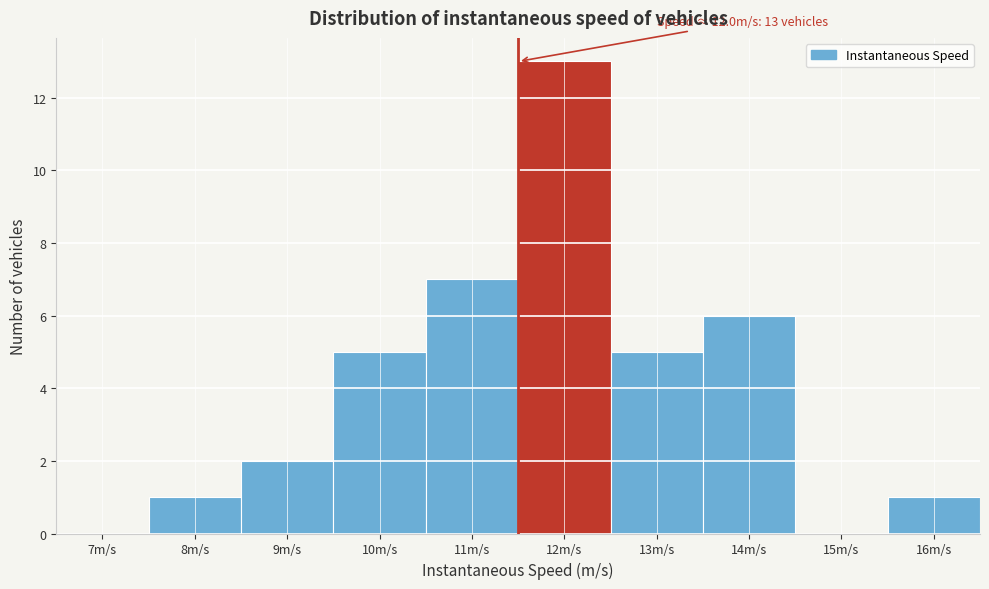

Reading left to right, transcribe all the data shown in this chart.

7m/s=0	8m/s=1	9m/s=2	10m/s=5	11m/s=7	12m/s=13	13m/s=5	14m/s=6	15m/s=0	16m/s=1